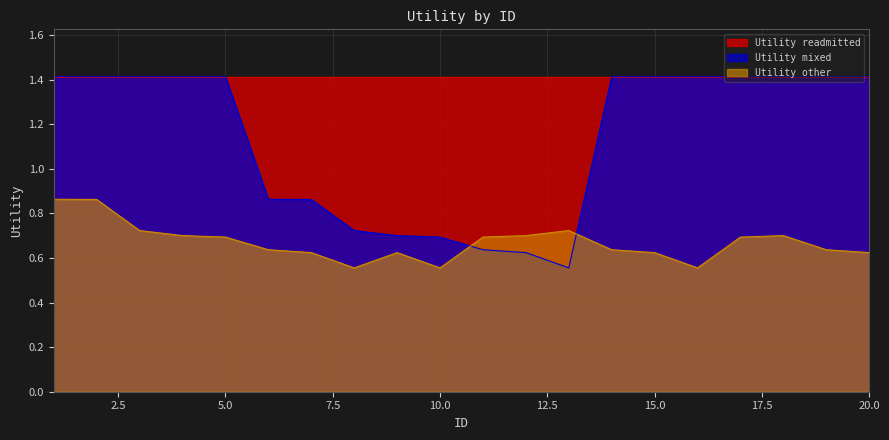

Which category has the lowest value in the Utility_mixed series?

13